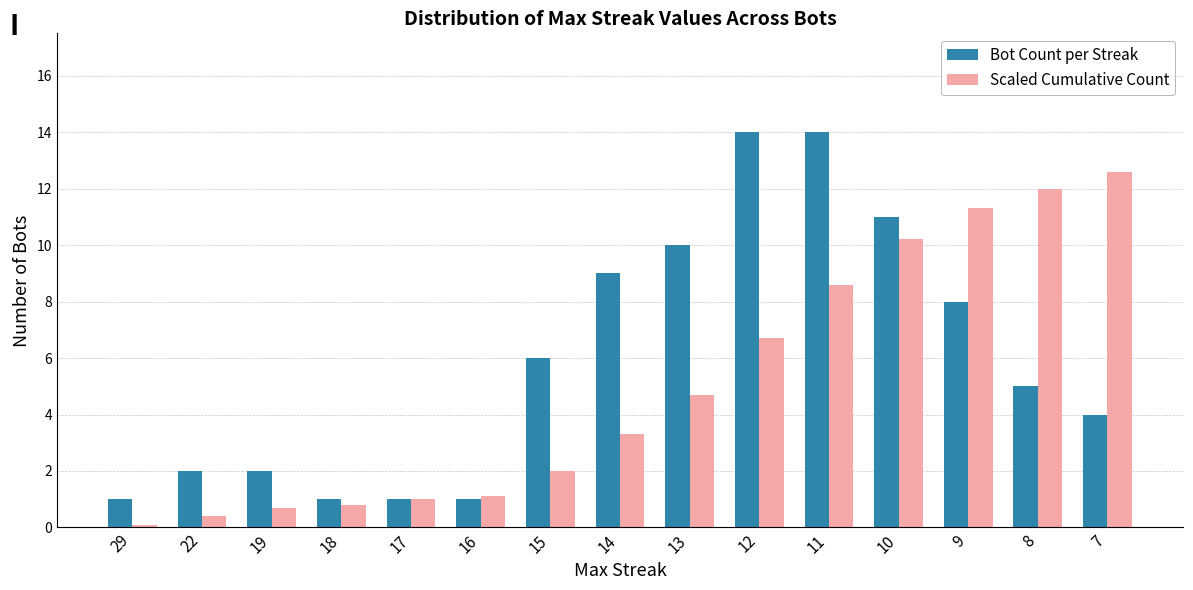

Which series changed the most between 15 and 13?

Bot Count per Streak